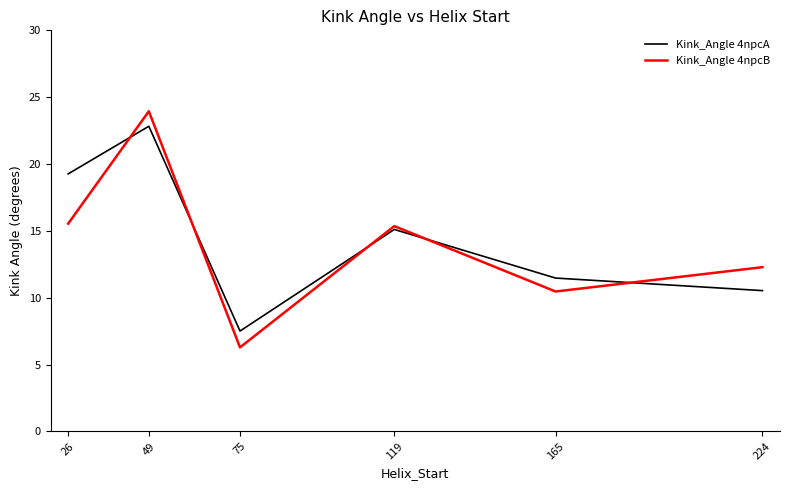

Rank the series by their average value, from highest to lowest.

Kink_Angle 4npcA, Kink_Angle 4npcB